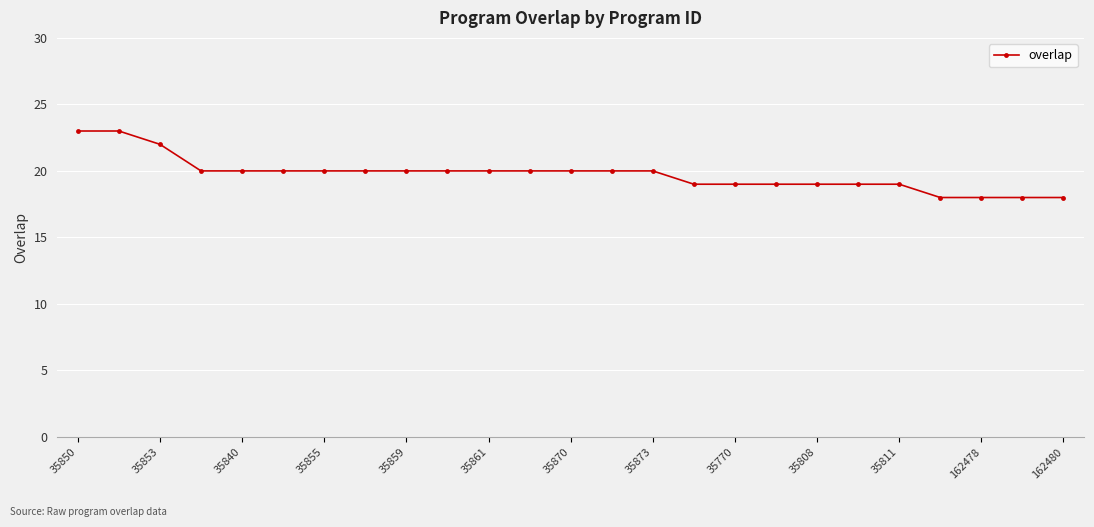

What is the value of the 13th point from the left?

20